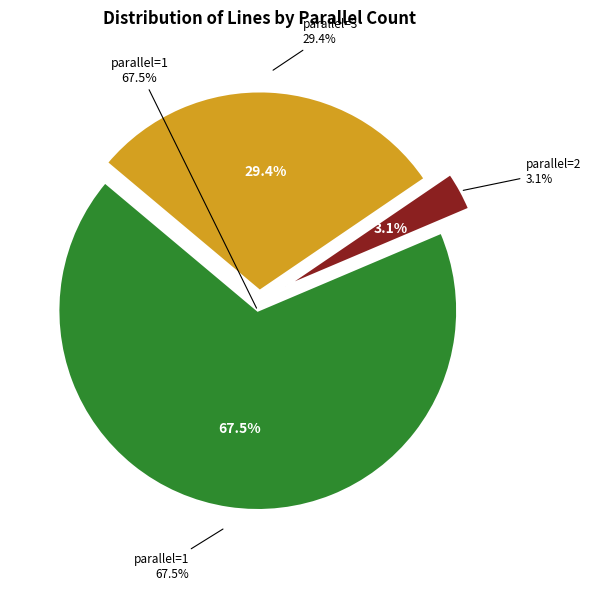

Which slice is the largest?

parallel=1